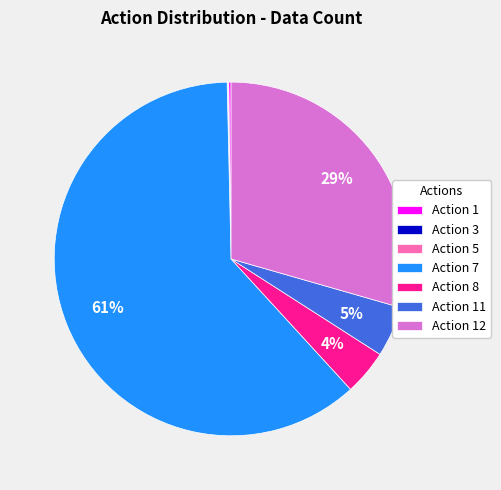

What is the majority slice?

Action 7